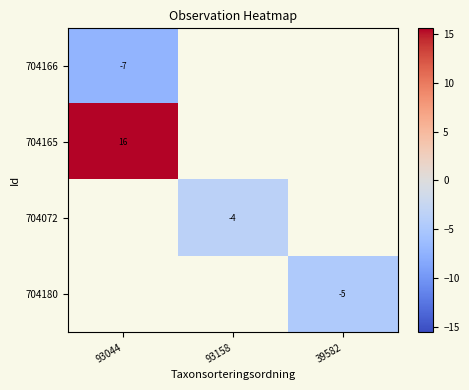

Which category has the highest value across all series?

93044